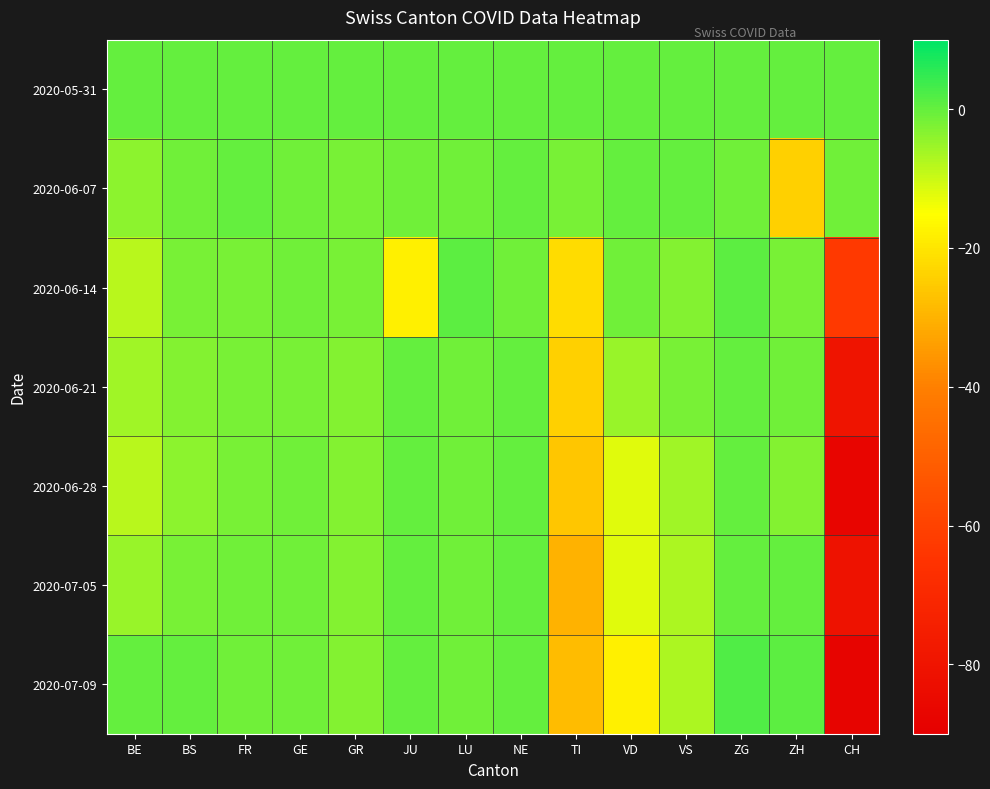

Reading left to right, list all the values displayed in this chart.

2020-05-31: BE=0	BS=0	FR=0	GE=0	GR=0	JU=0	LU=0	NE=0	TI=0	VD=0	VS=0	ZG=0	ZH=0	CH=0
2020-06-07: BE=-4	BS=-1	FR=0	GE=-1	GR=-2	JU=-1	LU=-1	NE=0	TI=-2	VD=0	VS=0	ZG=-1	ZH=-24	CH=-1
2020-06-14: BE=-8	BS=-2	FR=-2	GE=-1	GR=-2	JU=-18	LU=1	NE=-1	TI=-22	VD=-1	VS=-3	ZG=1	ZH=-2	CH=-63
2020-06-21: BE=-6	BS=-3	FR=-2	GE=-2	GR=-3	JU=0	LU=-1	NE=0	TI=-24	VD=-5	VS=-2	ZG=0	ZH=-1	CH=-80
2020-06-28: BE=-8	BS=-4	FR=-2	GE=-1	GR=-3	JU=0	LU=-1	NE=0	TI=-26	VD=-12	VS=-6	ZG=0	ZH=-3	CH=-87
2020-07-05: BE=-5	BS=-2	FR=-1	GE=-1	GR=-3	JU=0	LU=-1	NE=0	TI=-30	VD=-12	VS=-7	ZG=0	ZH=0	CH=-81
2020-07-09: BE=0	BS=0	FR=-1	GE=-1	GR=-3	JU=0	LU=-1	NE=0	TI=-28	VD=-18	VS=-7	ZG=2	ZH=1	CH=-88